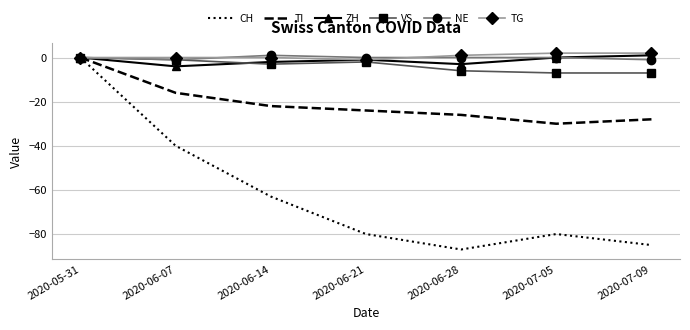

At which category is the sum across all series the highest?

2020-05-31